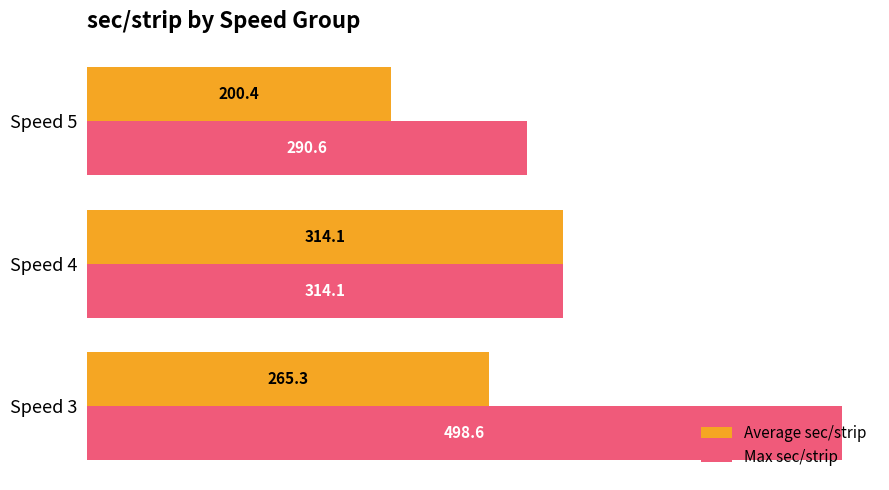

List the series in order of their peak value, highest first.

Max sec/strip, Average sec/strip